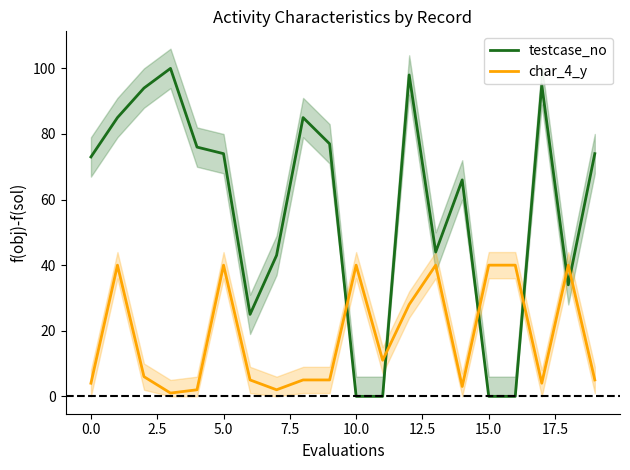

After their last crossing, which series has the higher values: testcase_no or char_4_y?

testcase_no